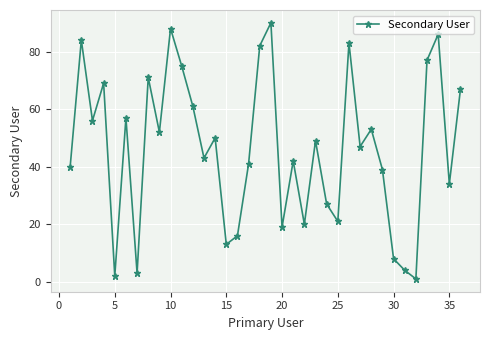

What is the minimum value shown in the chart?

1